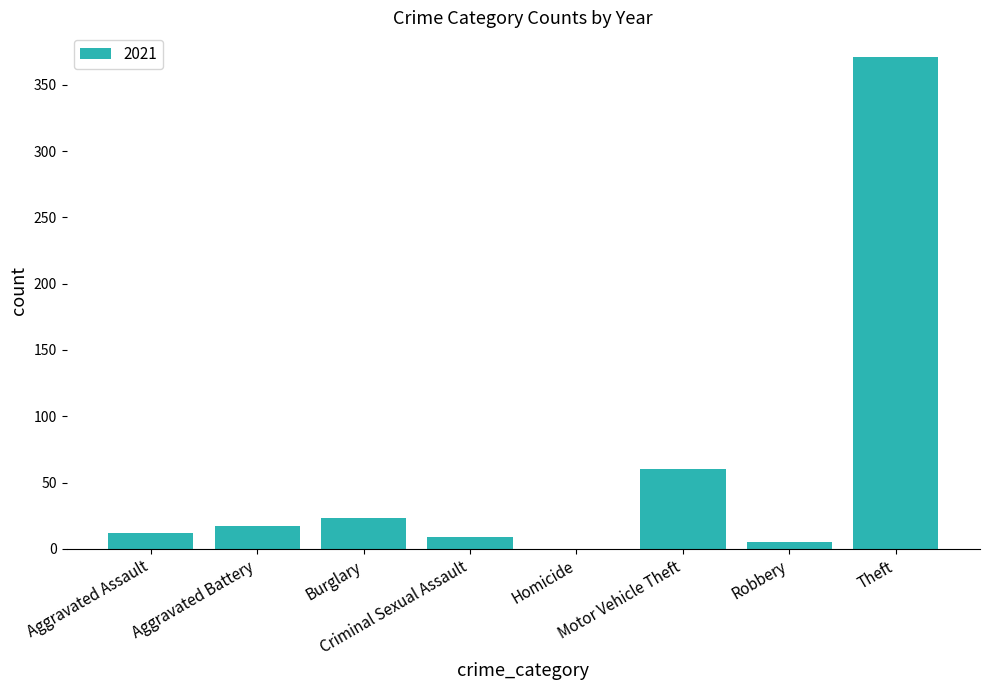

What is the greatest value displayed?

371